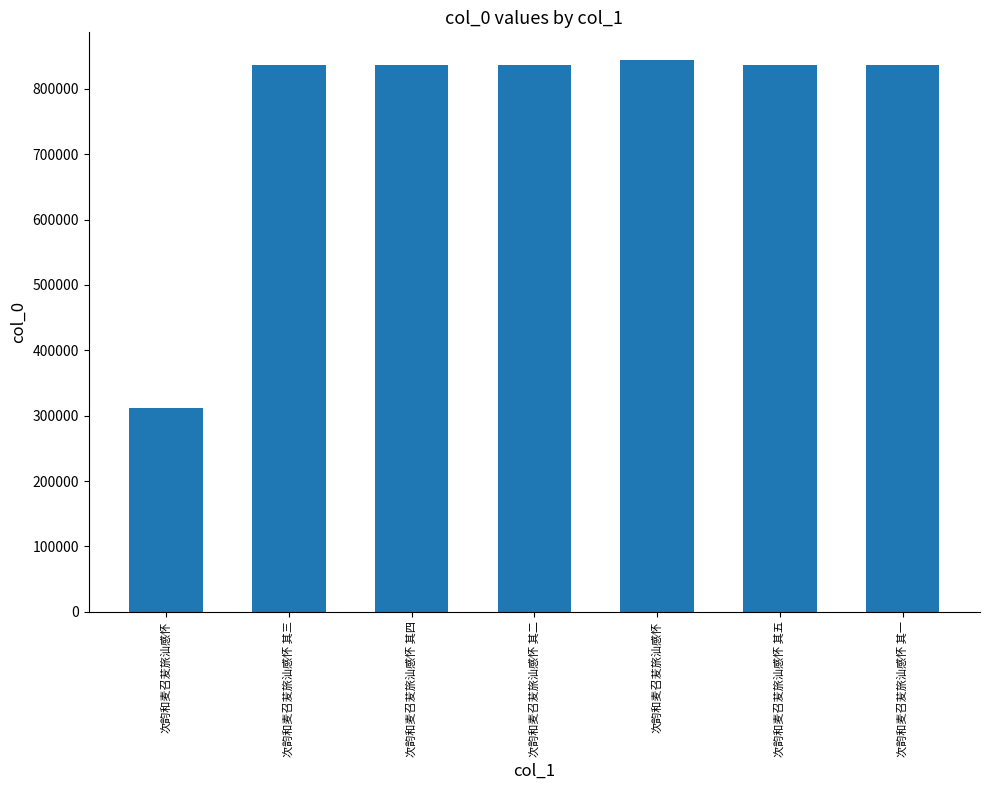

What is the label of the 3rd bar from the right?

次韵和麦召苃旅汕感怀